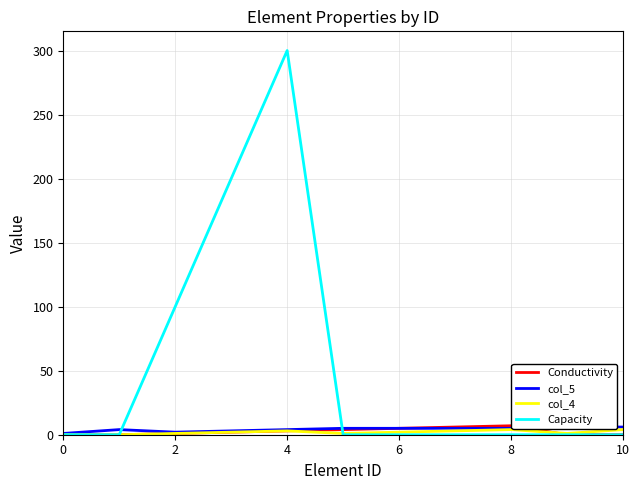

Does the chart have visible grid lines?

Yes